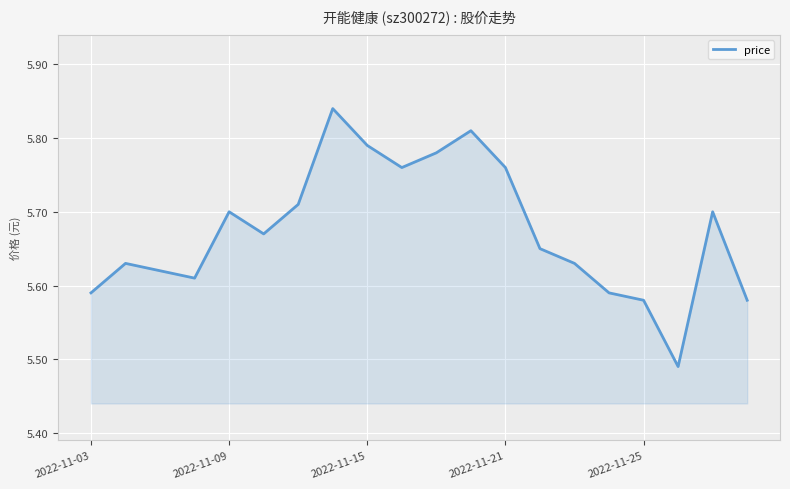

Does the chart display data point markers on the line(s)?

No